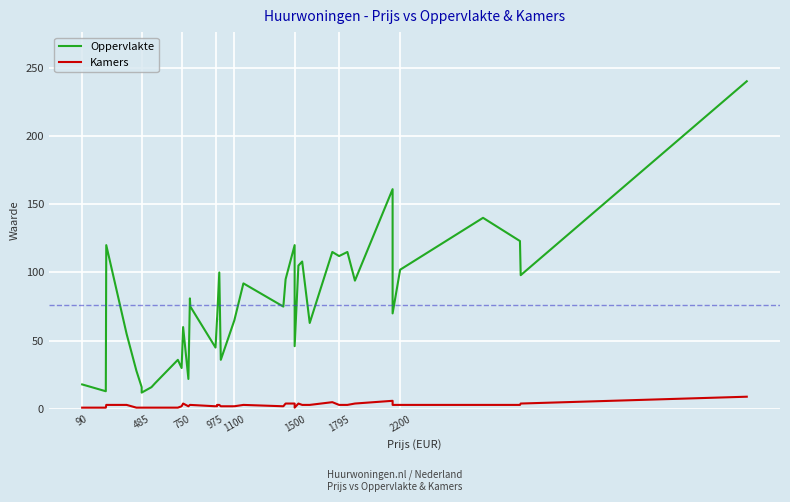

True or false: Oppervlakte and Kamers cross at least once.

False